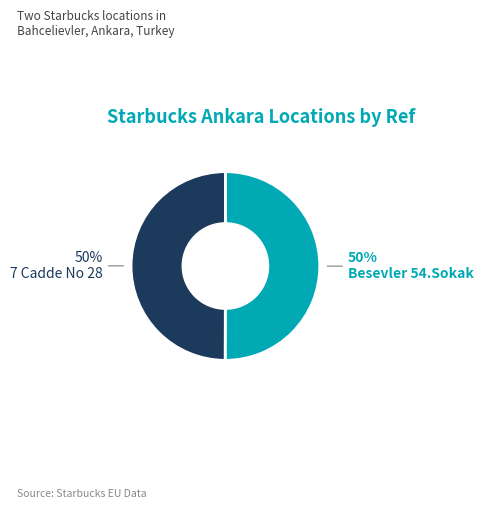

To the nearest percent, what is the average slice percentage?

50%